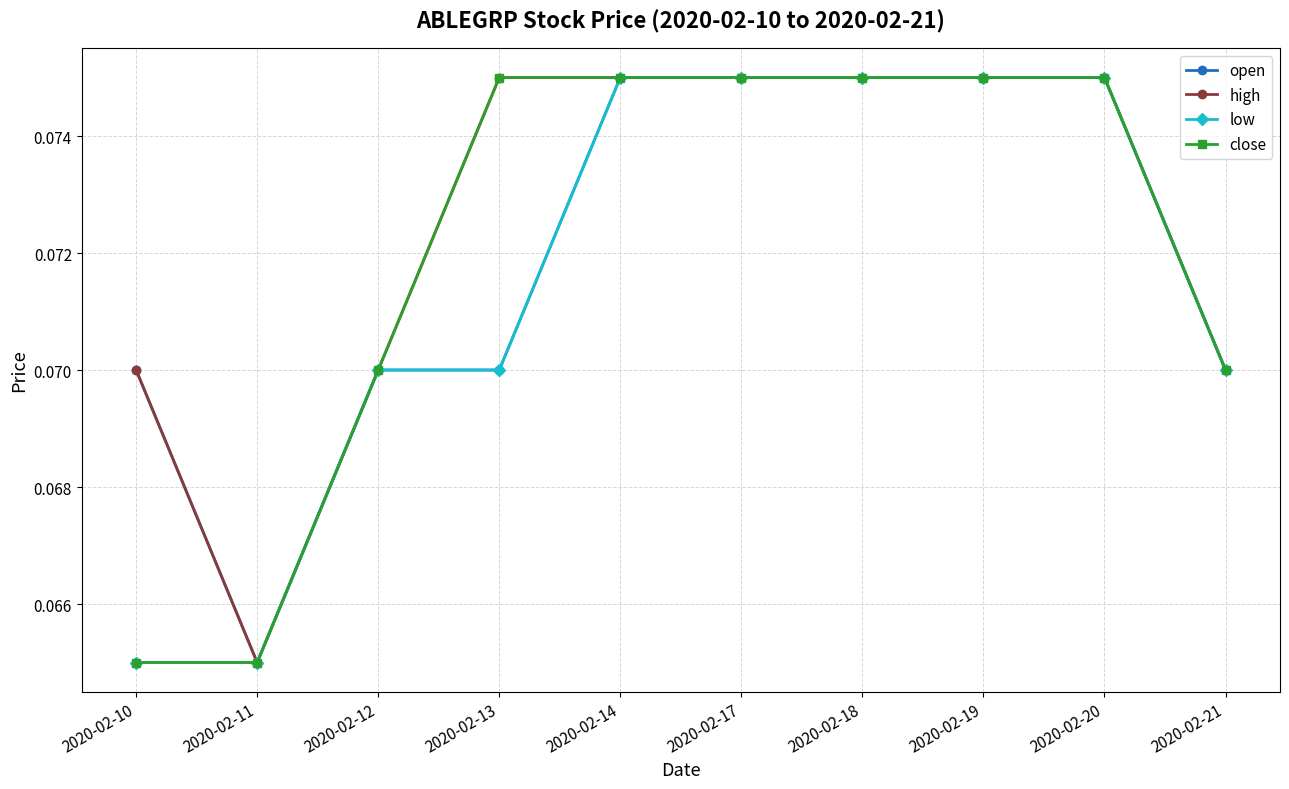

The low series shows 0.0 at 2020-02-10. True or false?

False